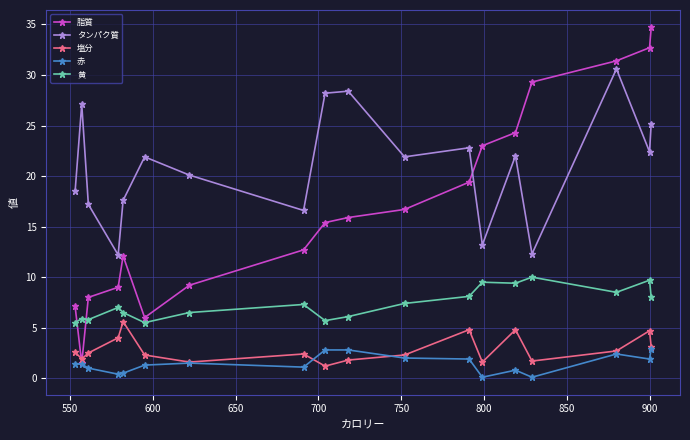

True or false: 塩分 and 黄 cross at least once.

False